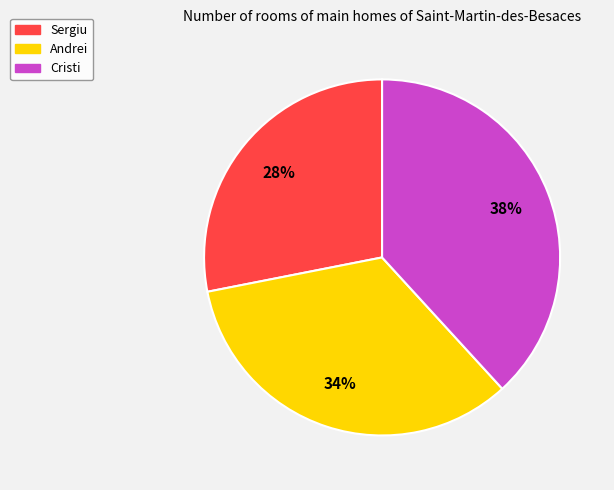

How many segments does this pie chart have?

3